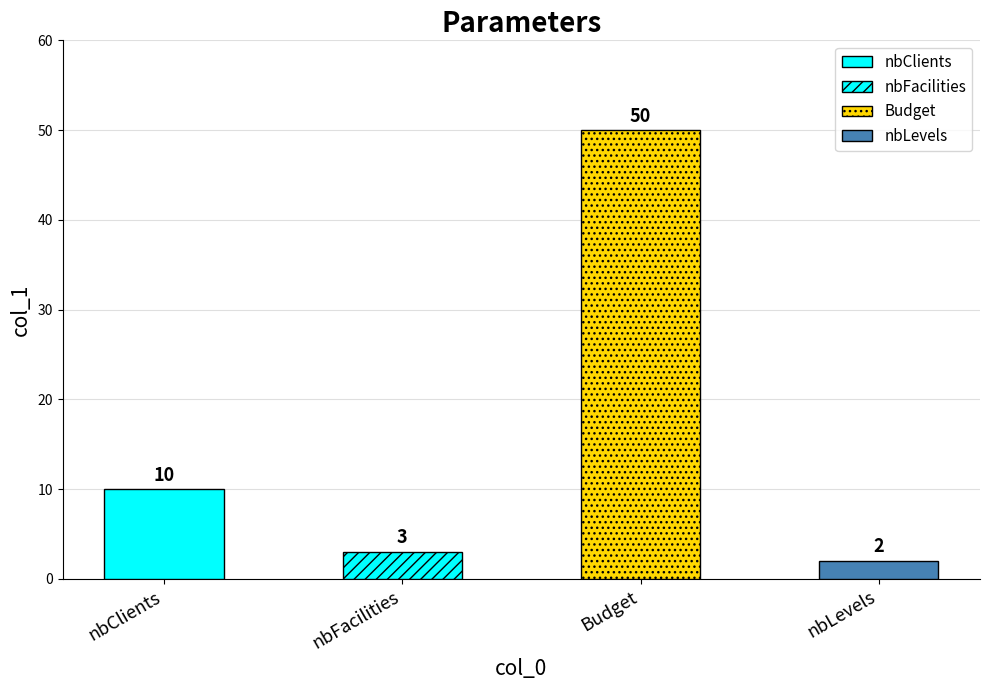

Rank the categories by value from lowest to highest.

nbLevels, nbFacilities, nbClients, Budget